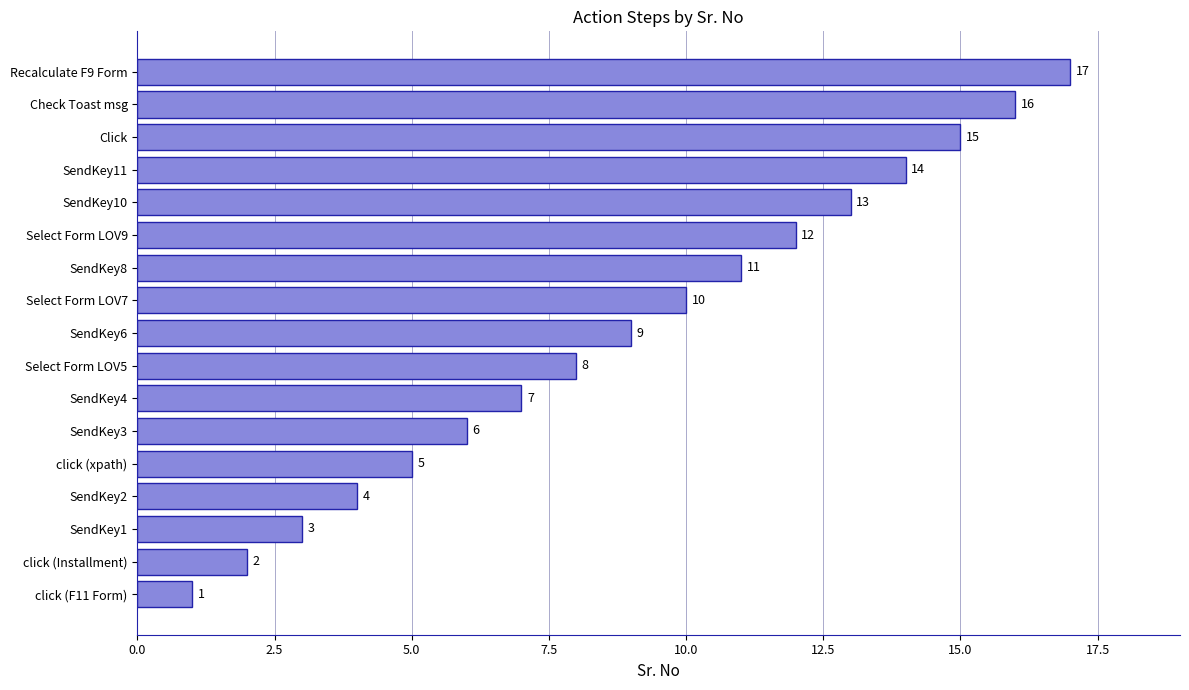

What is the average value?

9